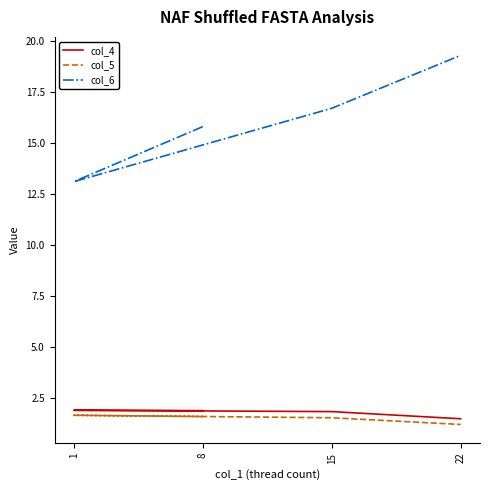

What position from the left is 15?

3